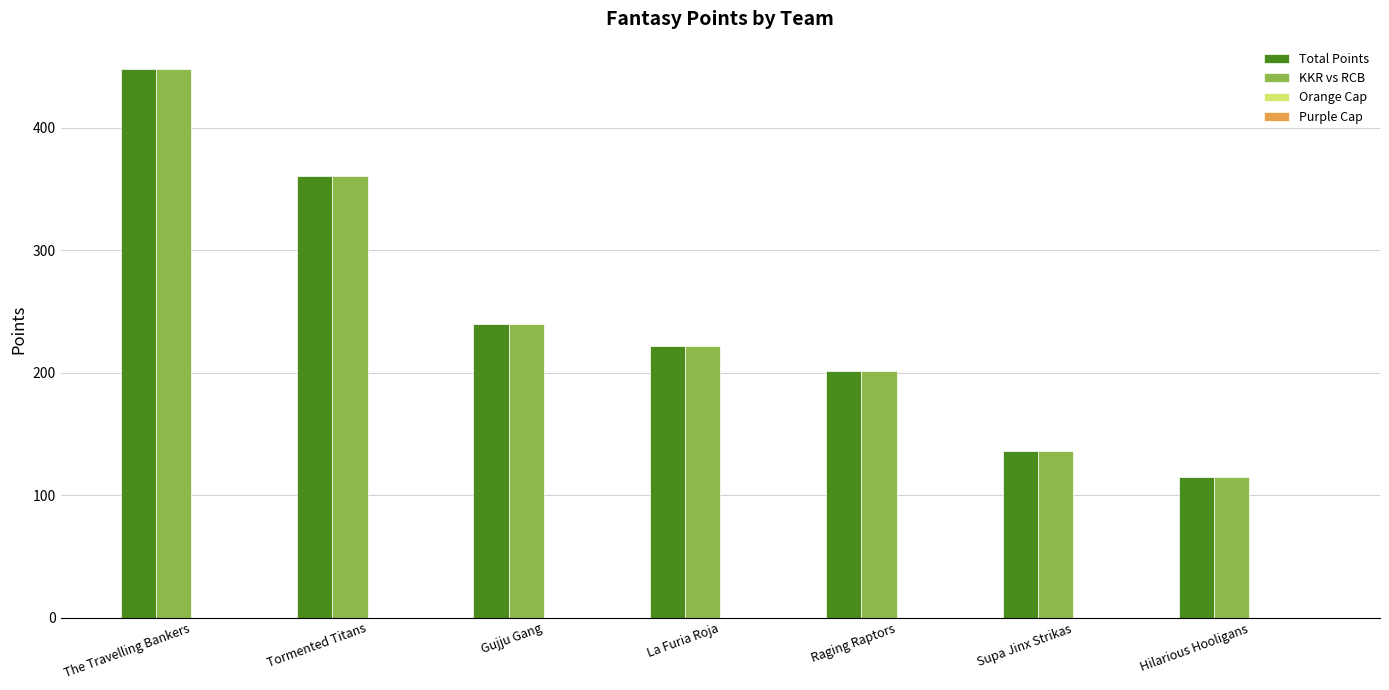

How many categories are shown in the chart?

7